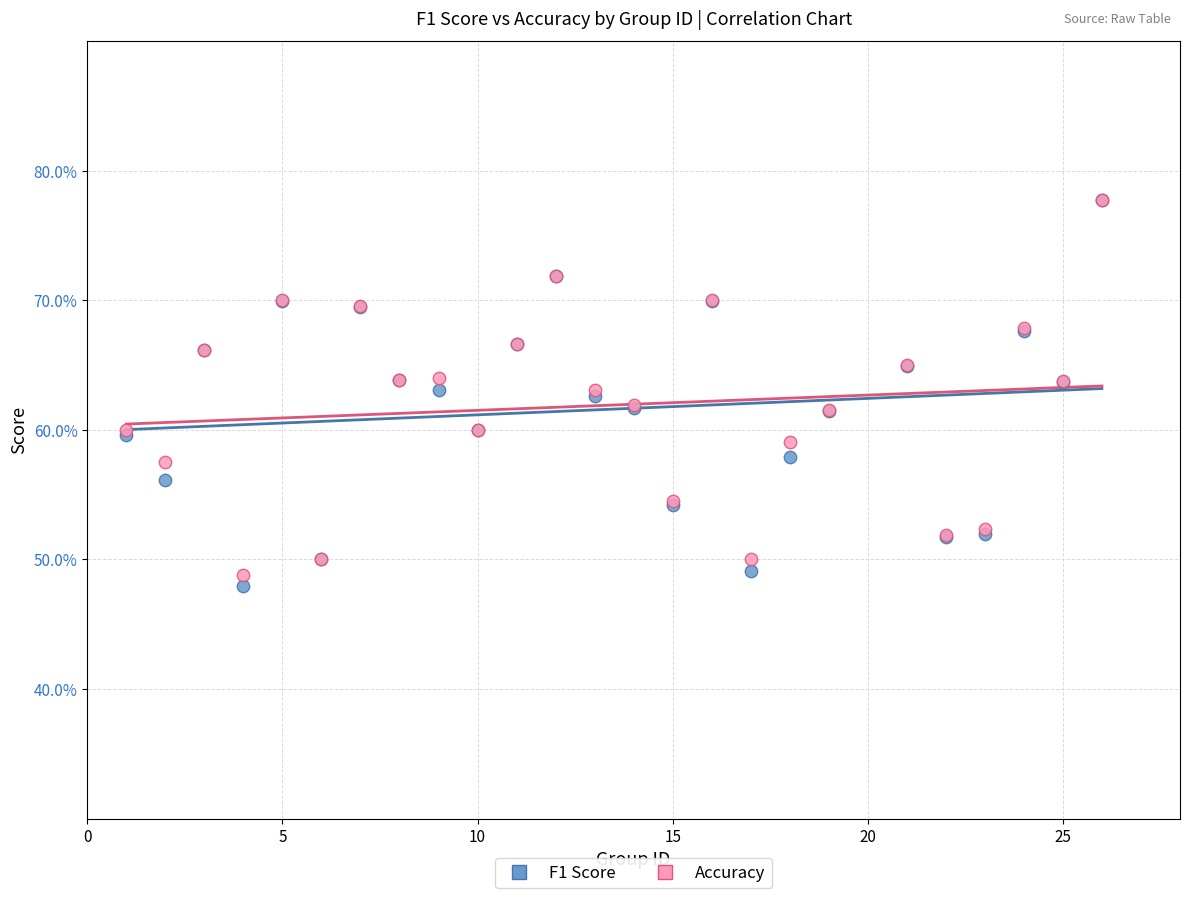

What are all the series names shown in the legend?

F1 Score, Accuracy